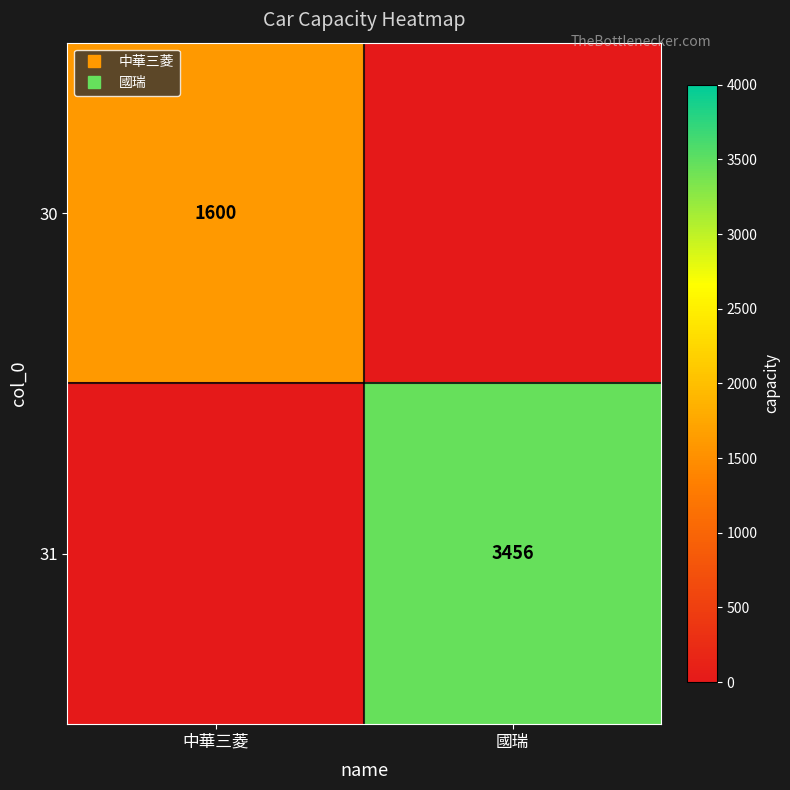

At 中華三菱, list the series in order from largest to smallest.

30, 31